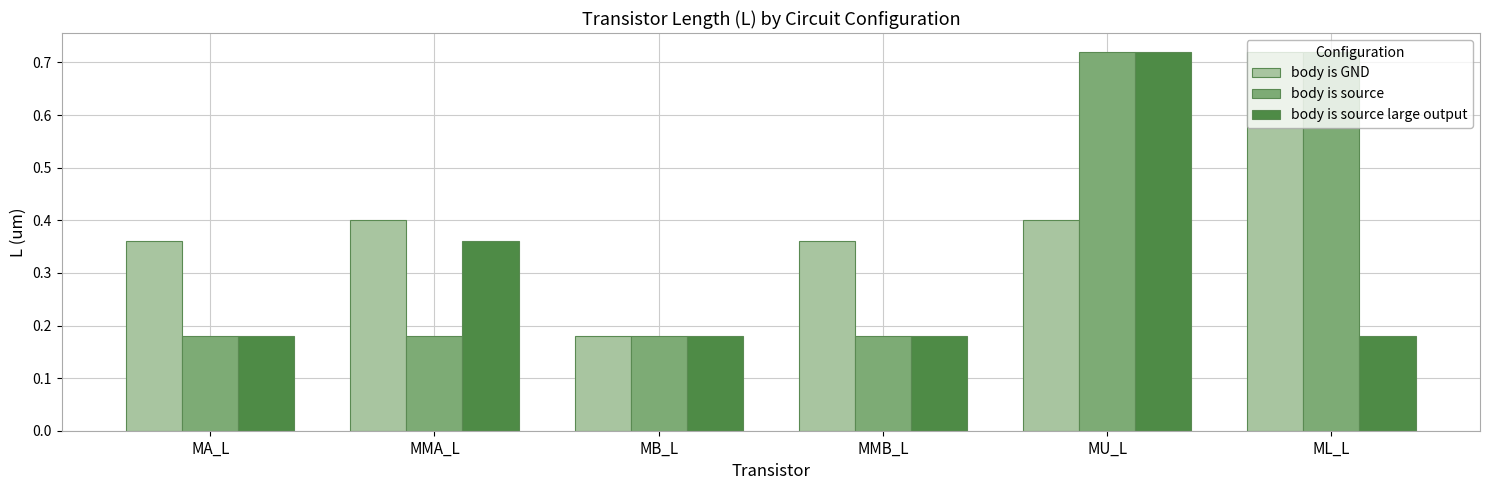

What is the label of the 1st bar from the left?

MA_L